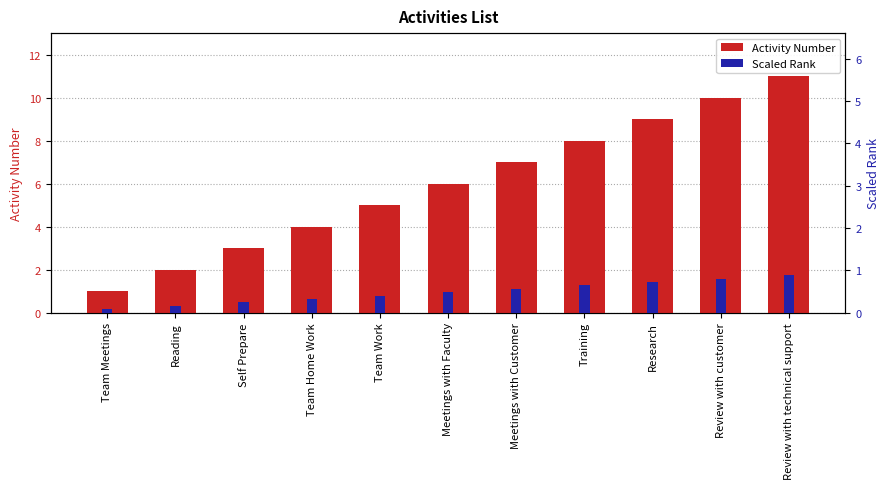

Which category has the highest value in the Activity Number series?

Review with technical support